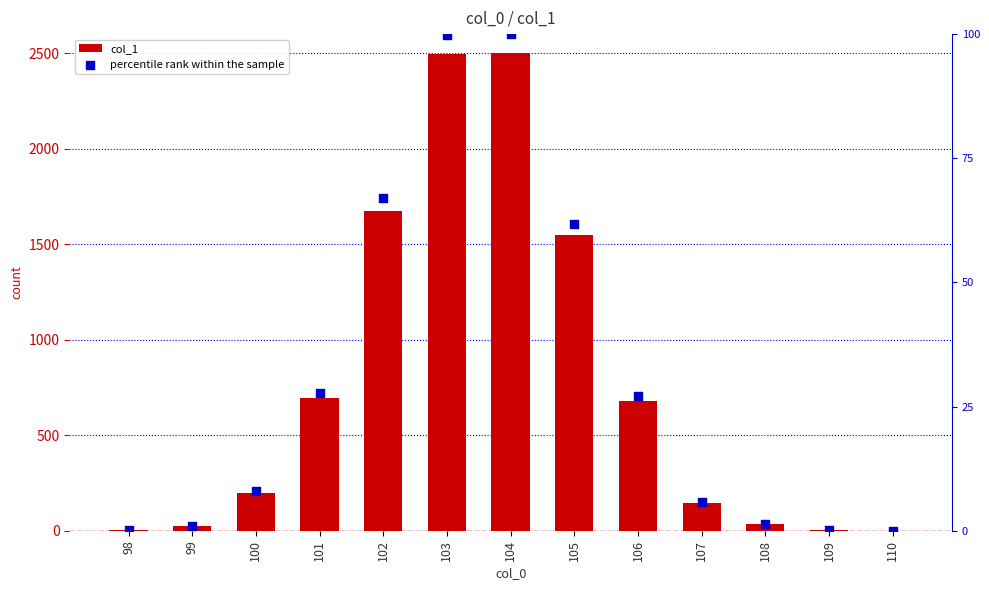

At how many categories does at least one series exceed 119?

8